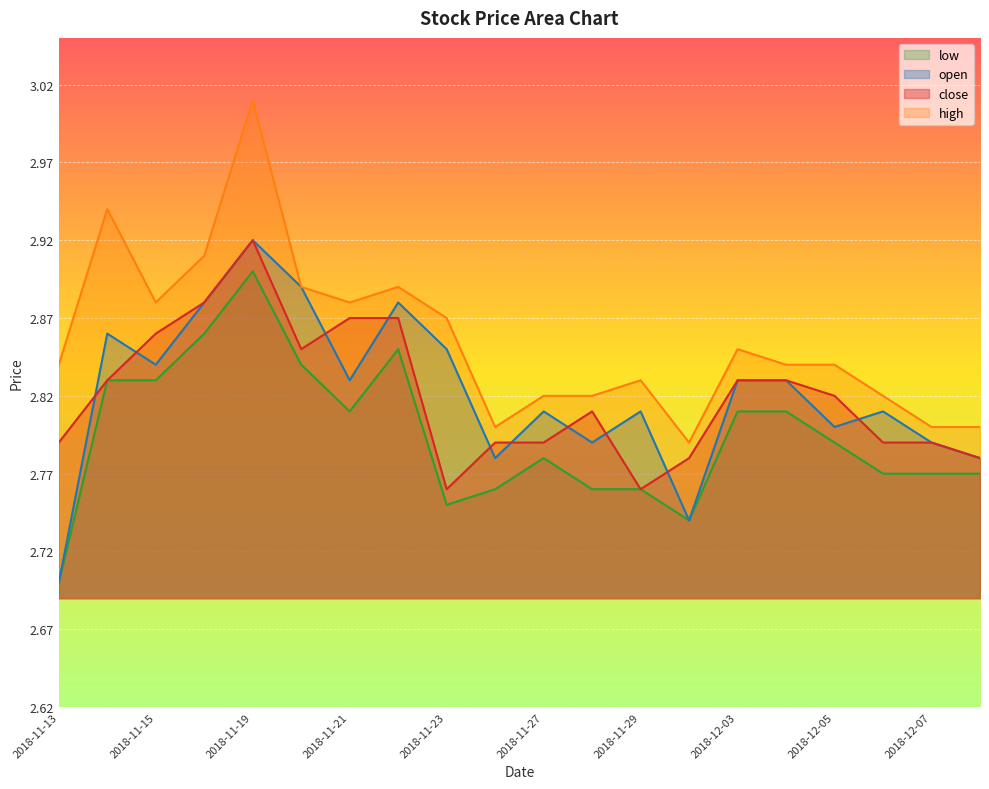

In close, how many points are lower than both neighbors (excluding endpoints)?

3